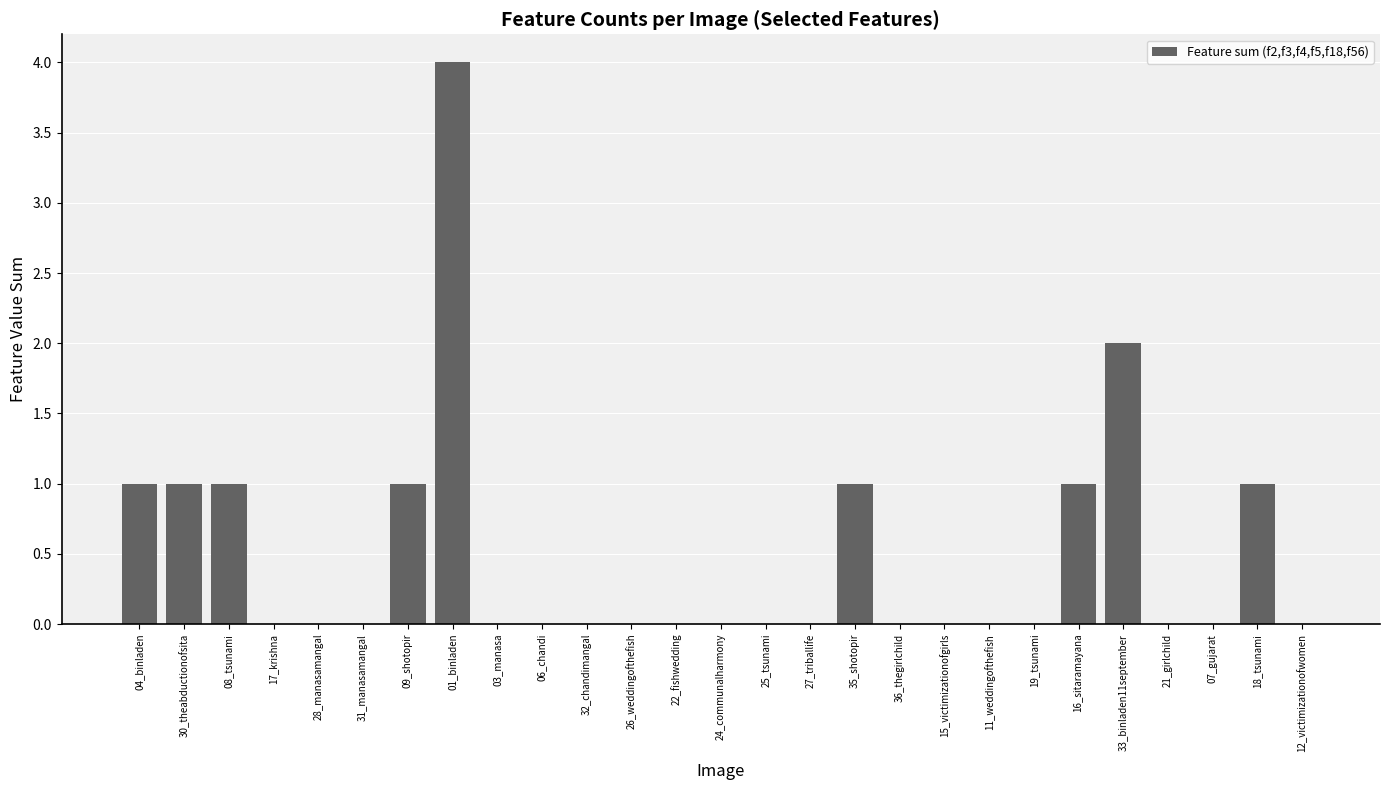

What is the change in value from 32_chandimangal to 33_binladen11september?

+2